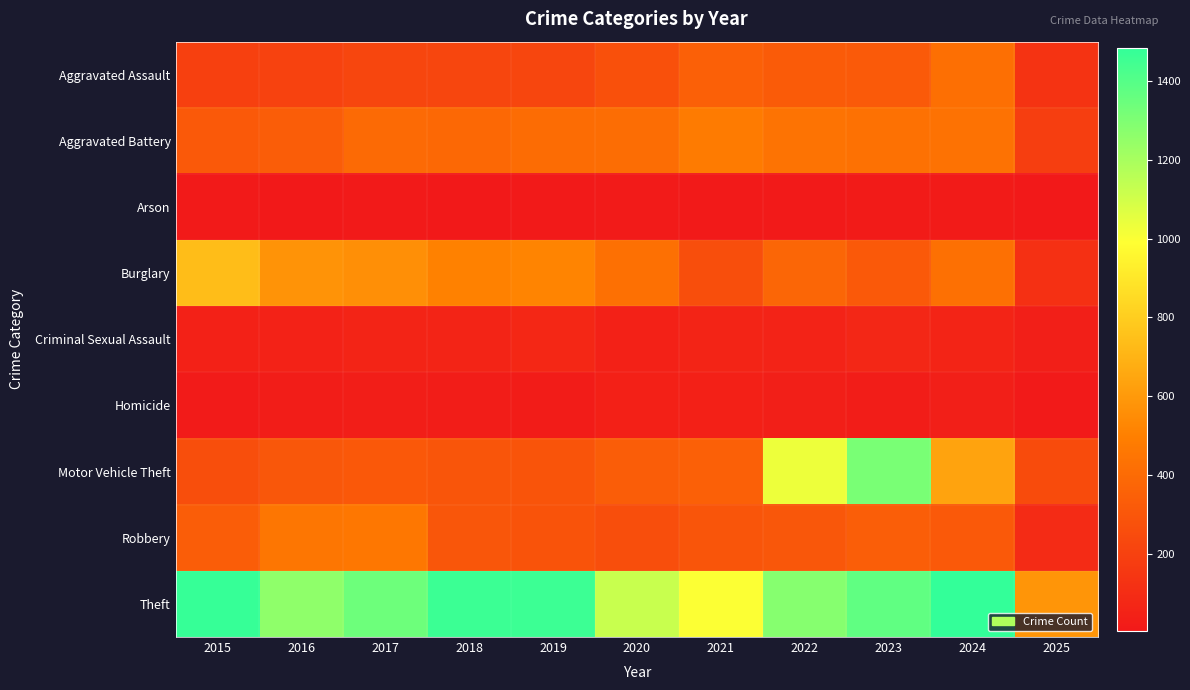

Reading right to left, what are all the values shown in this chart?

Aggravated Assault: 2025=133	2024=422	2023=318	2022=327	2021=352	2020=273	2019=223	2018=225	2017=225	2016=206	2015=194
Aggravated Battery: 2025=187	2024=438	2023=431	2022=439	2021=479	2020=415	2019=407	2018=389	2017=400	2016=336	2015=316
Arson: 2025=6	2024=20	2023=19	2022=12	2021=12	2020=17	2019=12	2018=7	2017=10	2016=7	2015=9
Burglary: 2025=120	2024=426	2023=316	2022=379	2021=261	2020=425	2019=517	2018=506	2017=562	2016=576	2015=738
Criminal Sexual Assault: 2025=37	2024=60	2023=74	2022=55	2021=62	2020=48	2019=77	2018=60	2017=62	2016=50	2015=46
Homicide: 2025=9	2024=36	2023=28	2022=37	2021=38	2020=41	2019=22	2018=25	2017=33	2016=26	2015=15
Motor Vehicle Theft: 2025=250	2024=635	2023=1310	2022=1031	2021=348	2020=333	2019=290	2018=298	2017=312	2016=304	2015=263
Robbery: 2025=93	2024=315	2023=340	2022=304	2021=300	2020=263	2019=287	2018=301	2017=460	2016=454	2015=337
Theft: 2025=583	2024=1483	2023=1373	2022=1279	2021=998	2020=1120	2019=1459	2018=1461	2017=1339	2016=1259	2015=1474